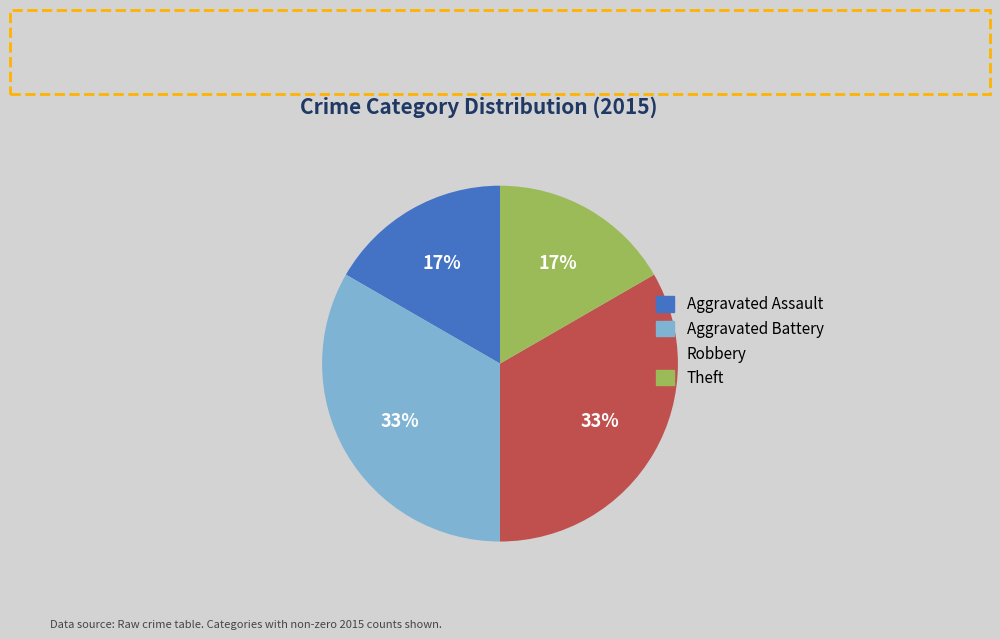

To the nearest percent, what is the average slice percentage?

25%